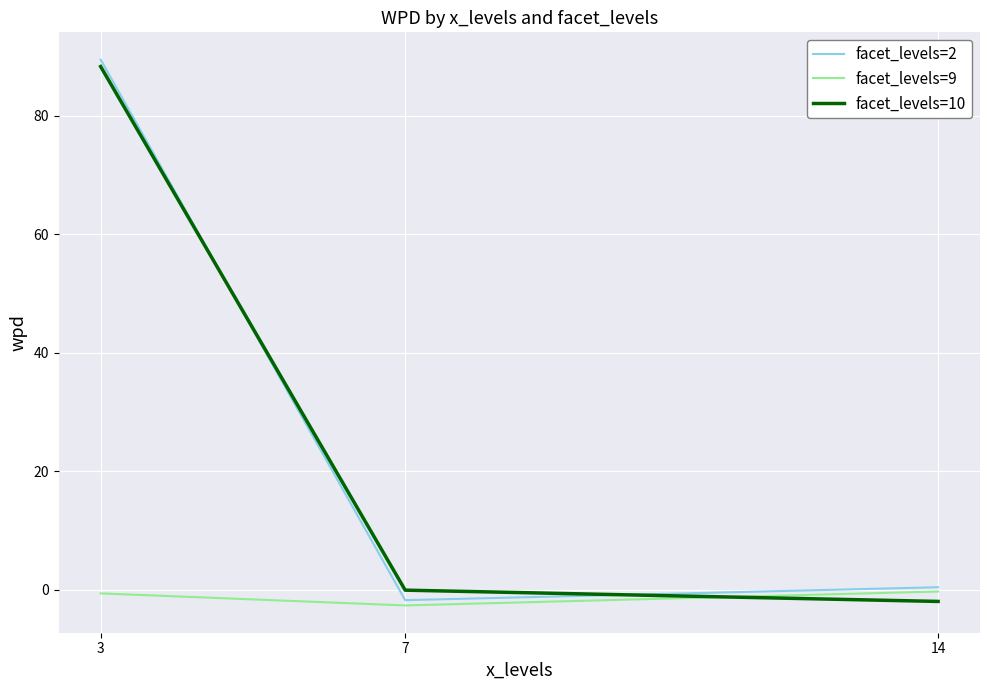

True or false: facet_levels=10 has a value of -0.1 at 7.

True